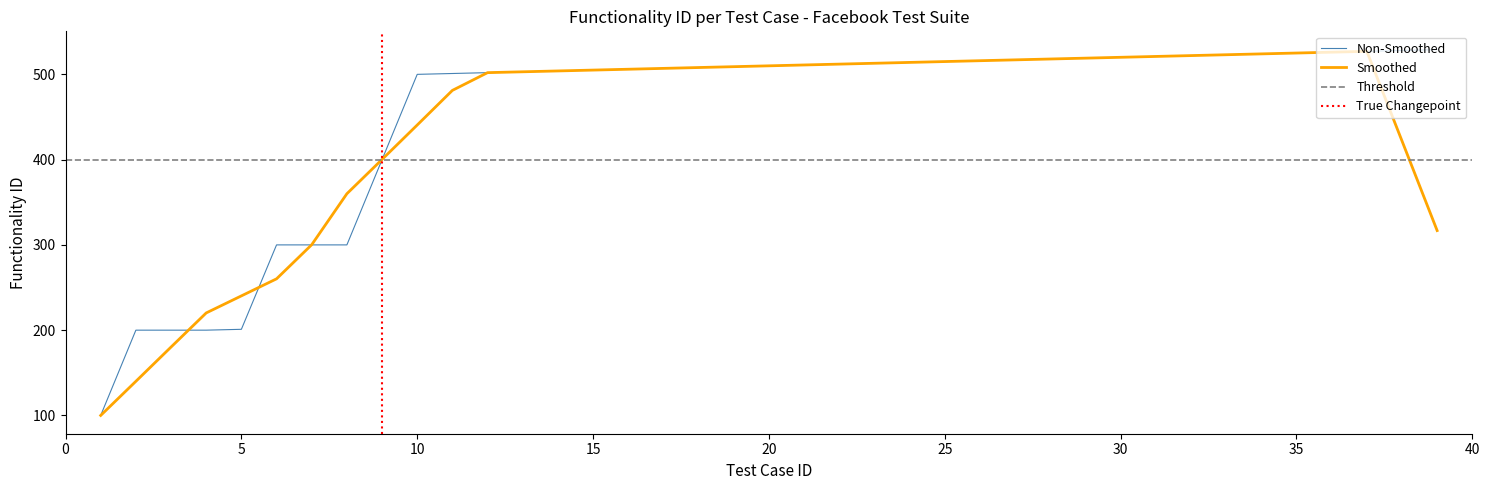

What is the change in value from 6 to 28?

+218